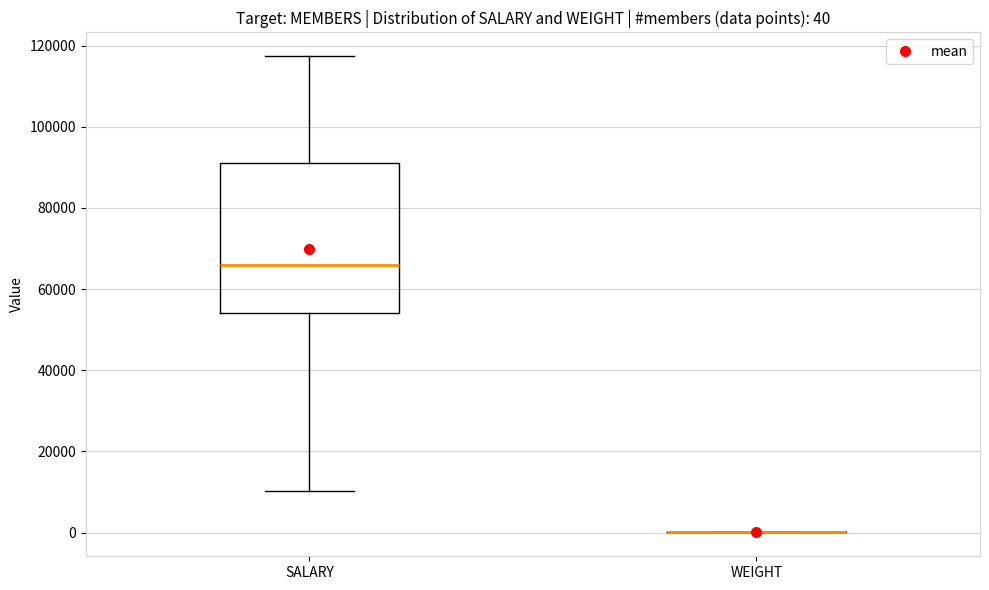

Which box is the tallest, from its lower edge to its upper edge?

SALARY